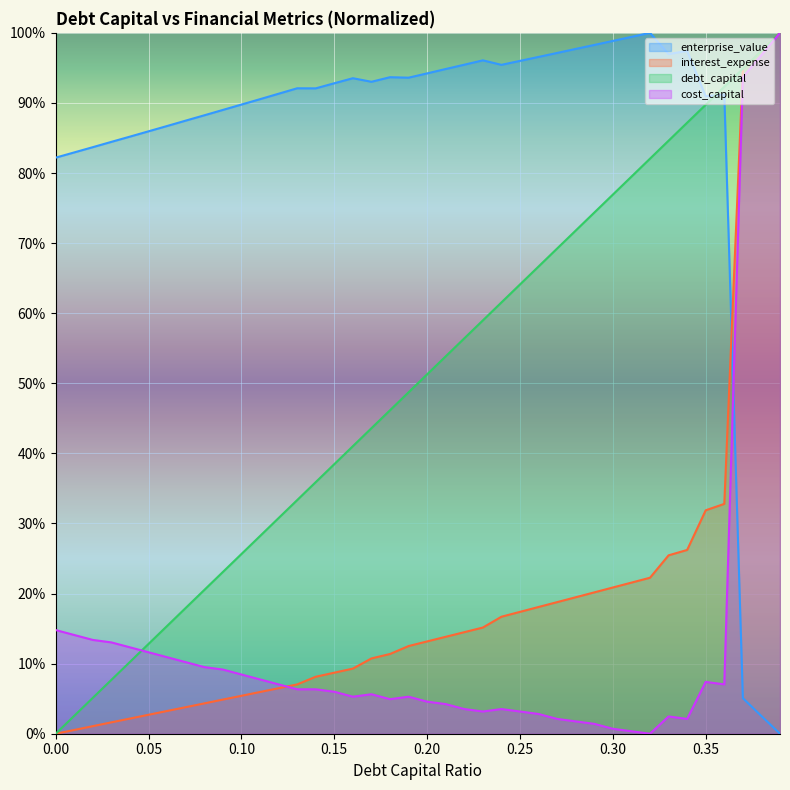

What is the value of the debt_capital point at the 32nd from the left?

0.8